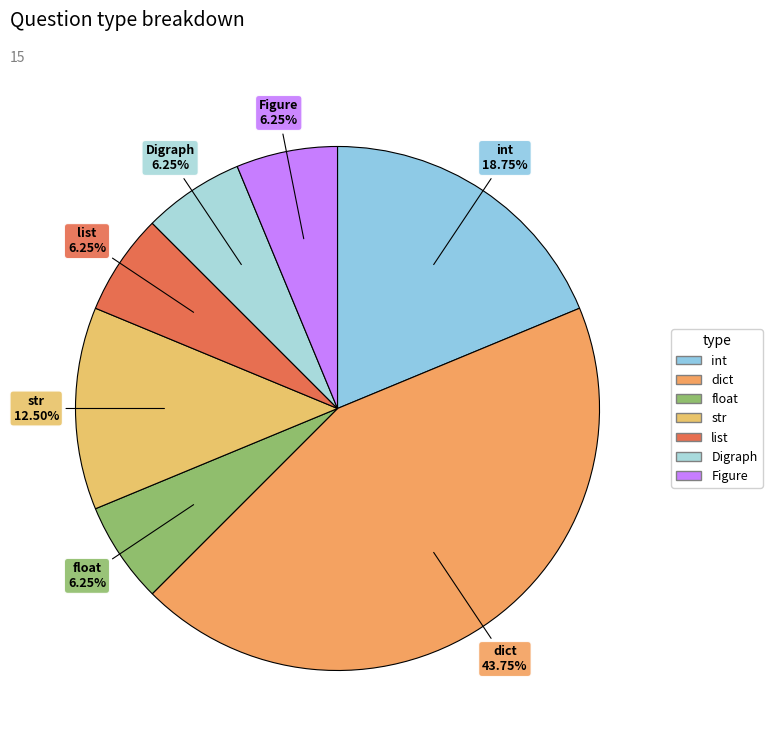

Count the number of slices in the pie.

7